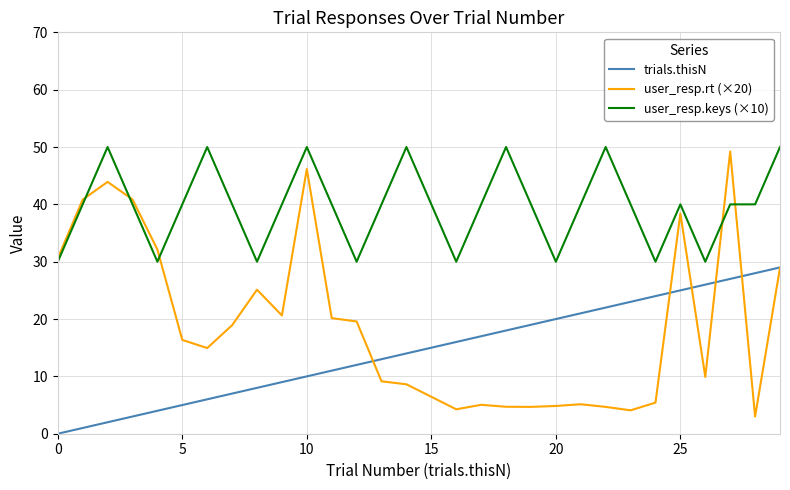

True or false: trials.thisN and user_resp.keys (×10) cross at least once.

False